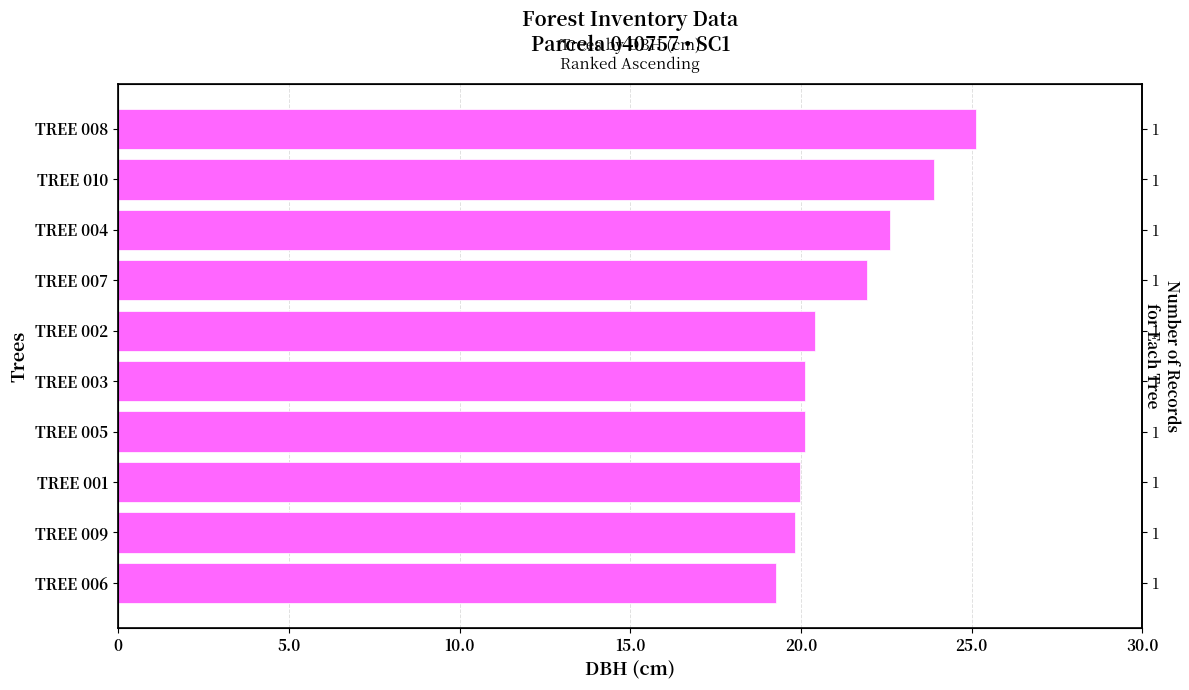

What is the sum of all values?

213.3